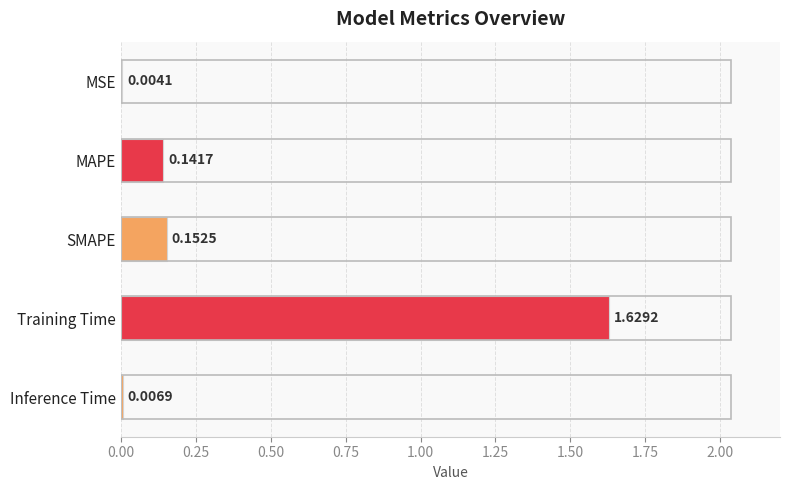

At which label is the value closest to 0?

MSE